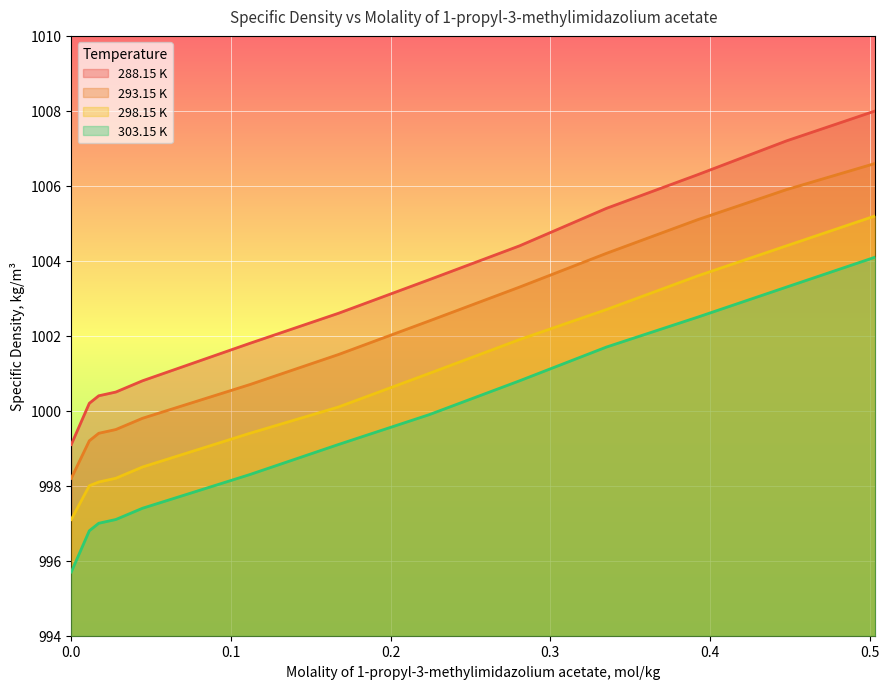

Is the value of 303.15 K at 0.0172 greater than the value of 293.15 K at 0.1119?

No